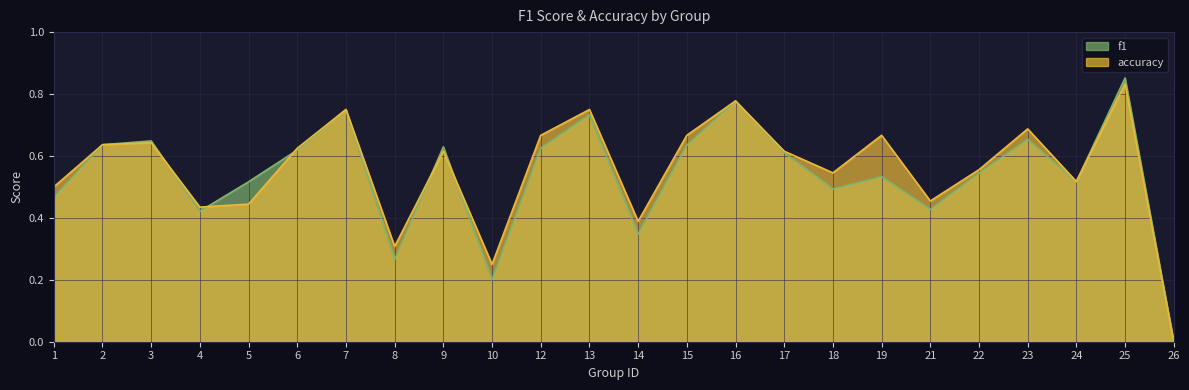

At which category does f1 reach its first local valley?

4